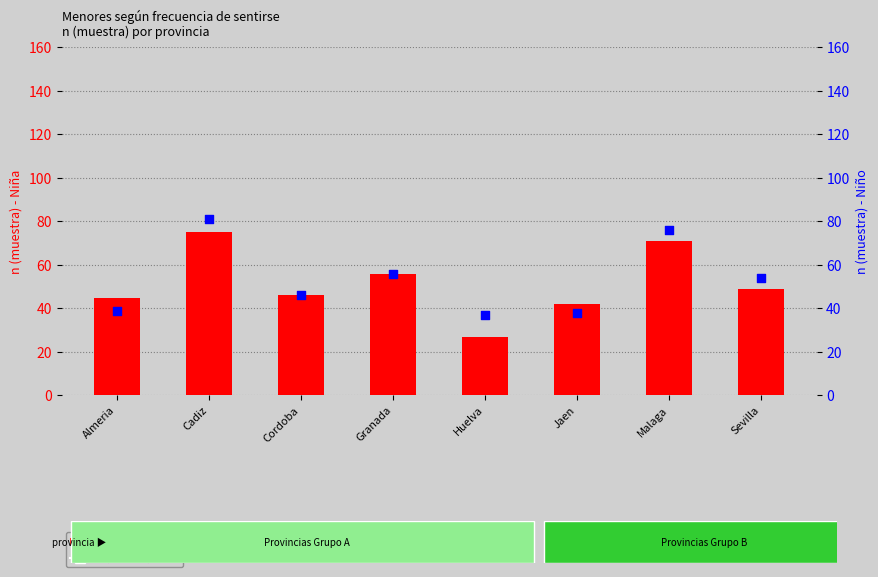

Which series reaches the minimum Y coordinate?

n (muestra) - Niña